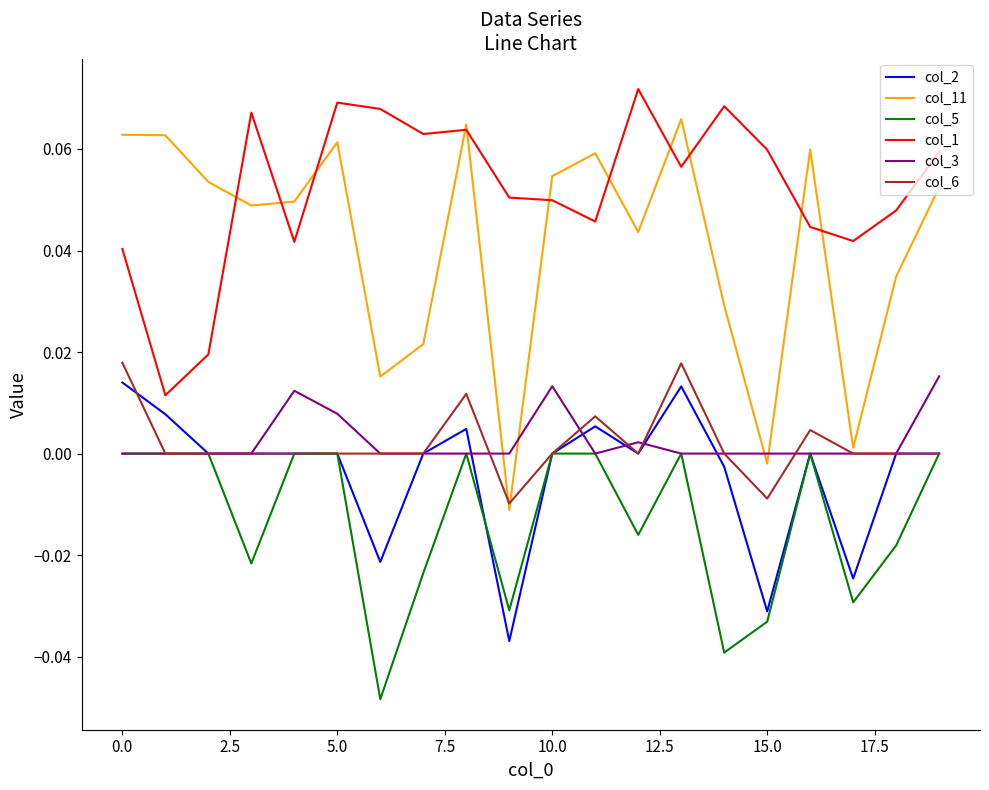

How many categories are shown in the chart?

20